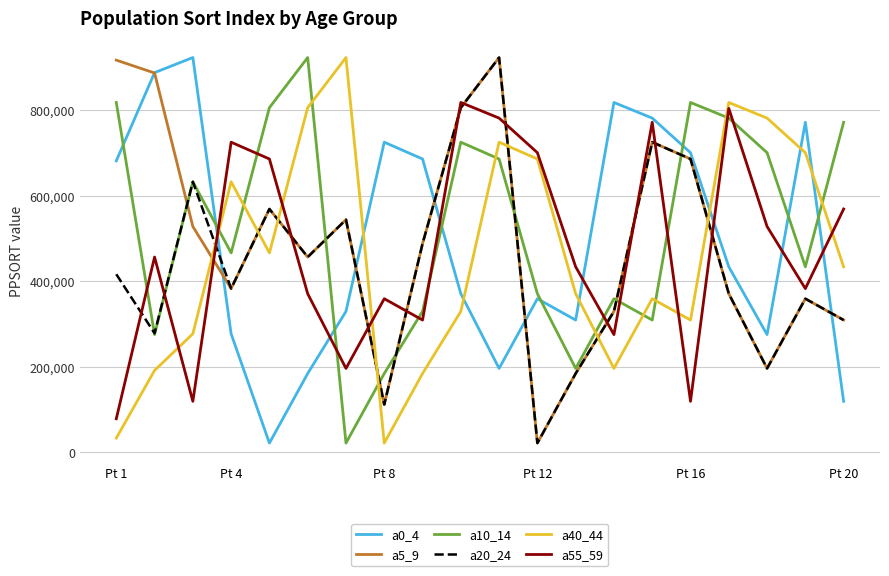

What is the greatest value displayed?

923283